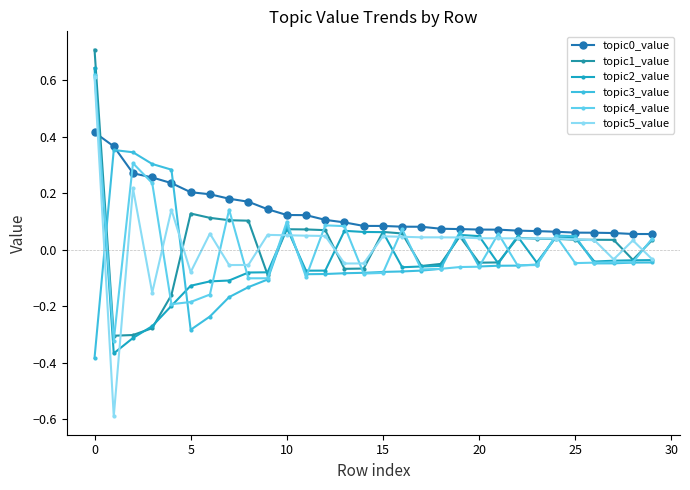

Is this an area chart (filled region under the line)?

No